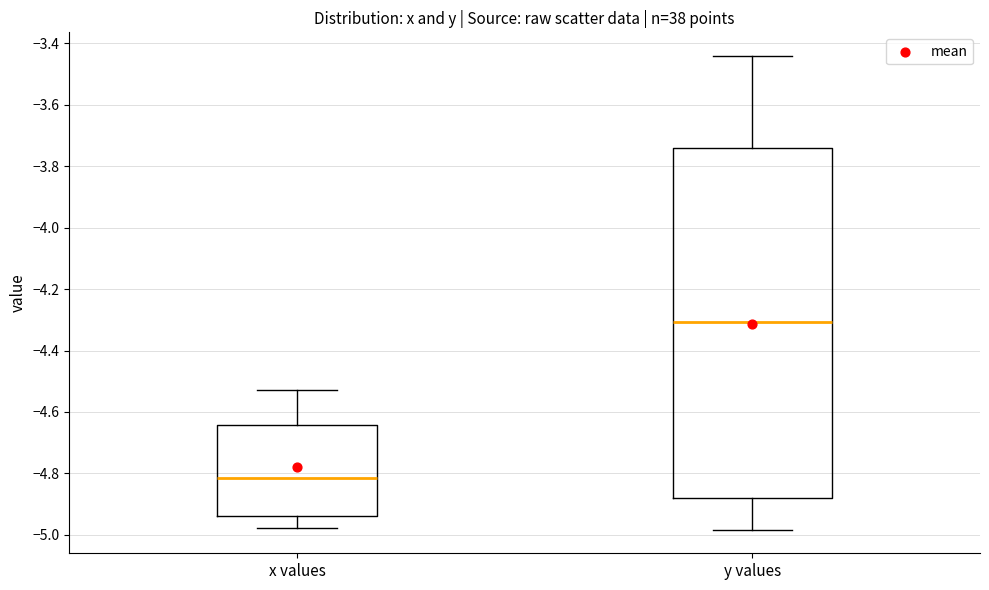

Reading left to right, transcribe this box plot: for each box, give where its median line is, the range the box spans, and where its two whiskers end, as read against the y-axis. The values are not printed on the chart, so give them approximately, as read against the axis.

x values: median -4.82, box -4.94 to -4.64, whiskers -4.98 to -4.52
y values: median -4.30, box -4.88 to -3.74, whiskers -4.98 to -3.44